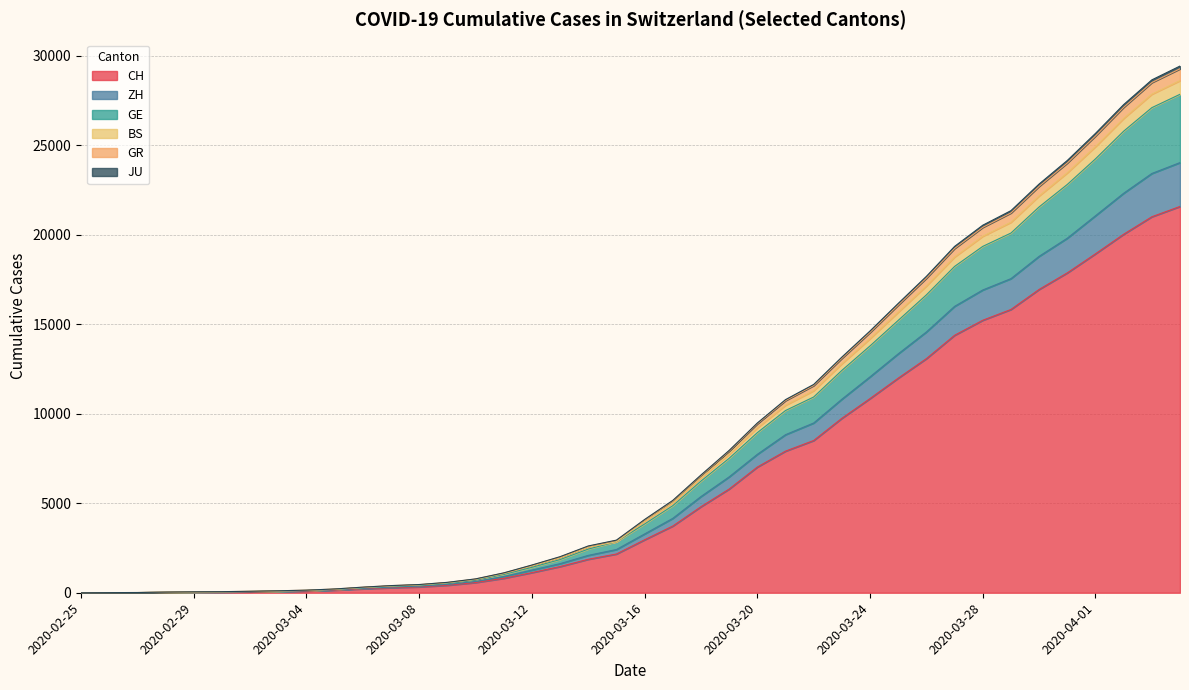

Does the chart have visible grid lines?

Yes